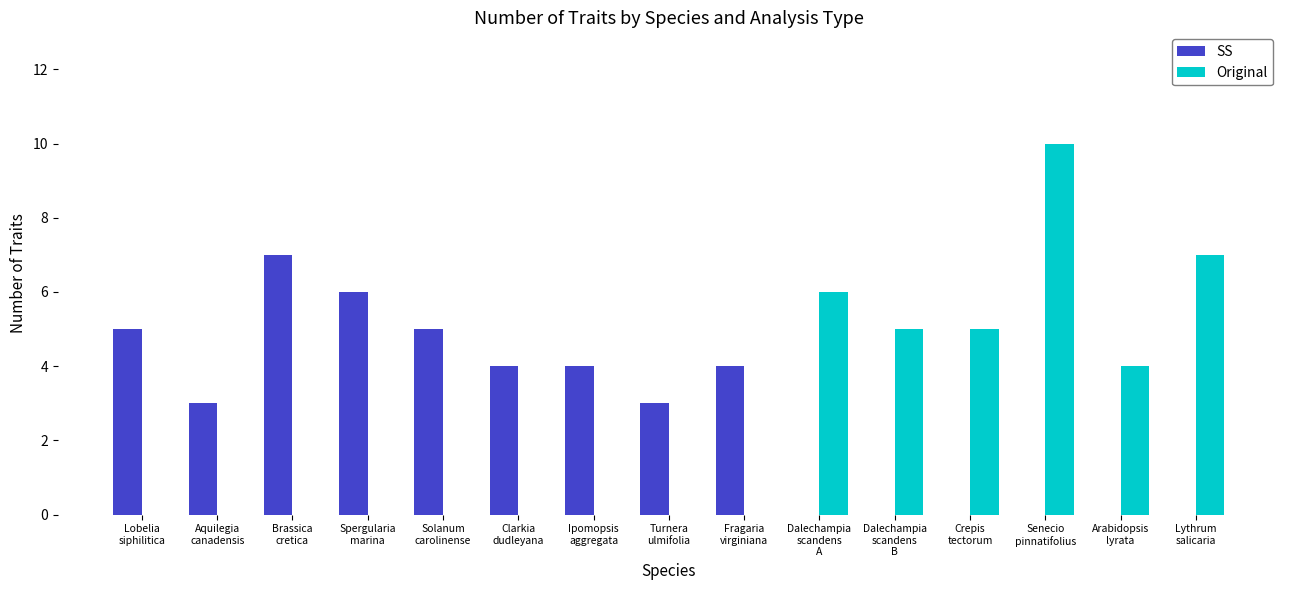

What are all the series names shown in the legend?

SS, Original